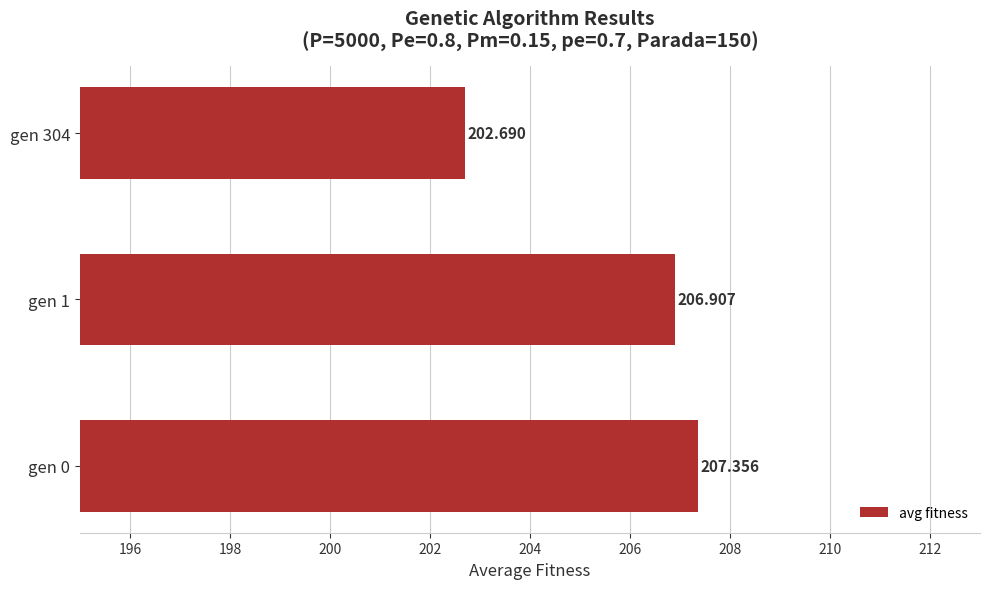

What is the difference between the maximum and minimum values?

4.7